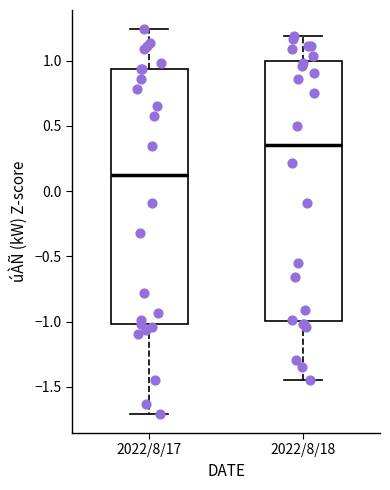

Reading left to right, read every box against the y-axis: the position of its median line, the range the box covers, and the ends of its whiskers. The values are not printed on the chart, so give them approximately, as read against the axis.

2022/8/17: median 0.15, box -1.00 to 0.95, whiskers -1.70 to 1.25
2022/8/18: median 0.35, box -1.00 to 1.00, whiskers -1.45 to 1.20